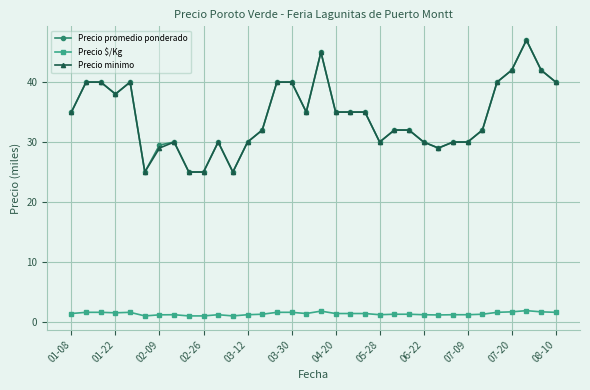

True or false: Precio minimo has more than 2 interior local peaks.

True